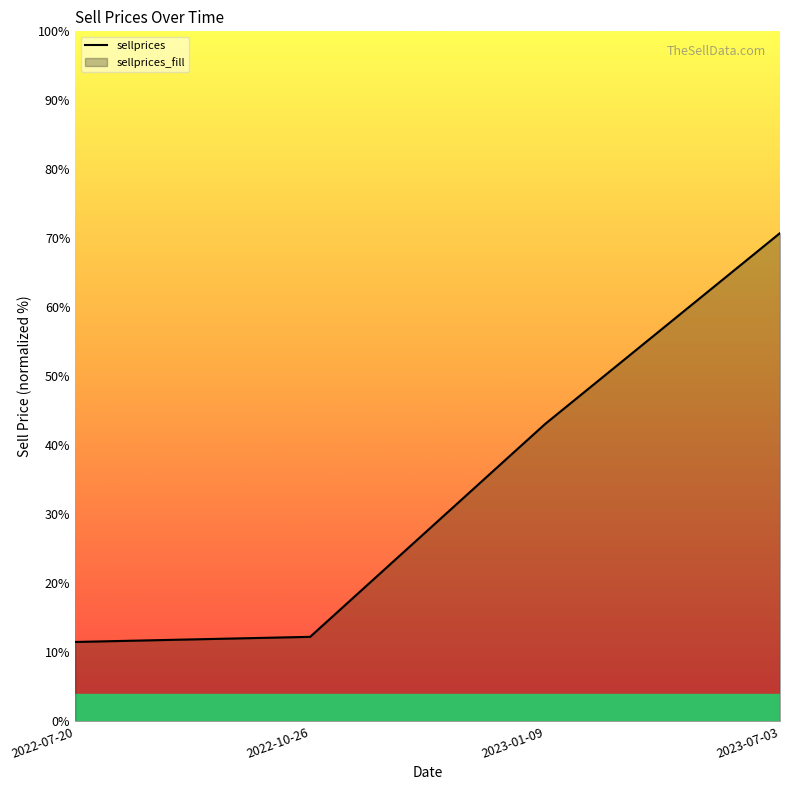

What is the average value?

34.4